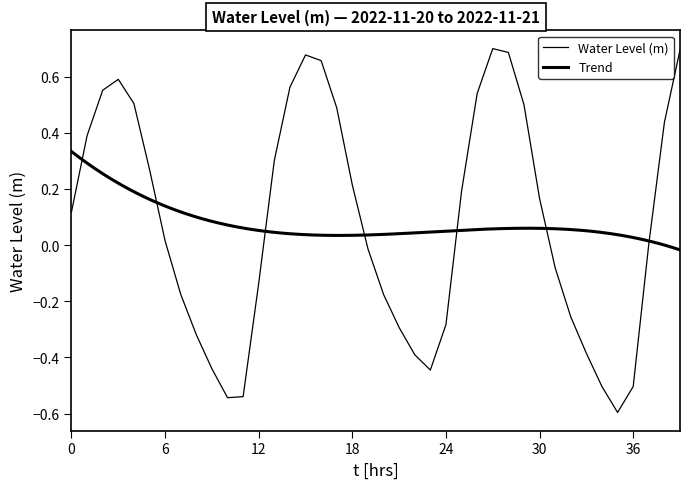

Does the chart display data point markers on the line(s)?

No